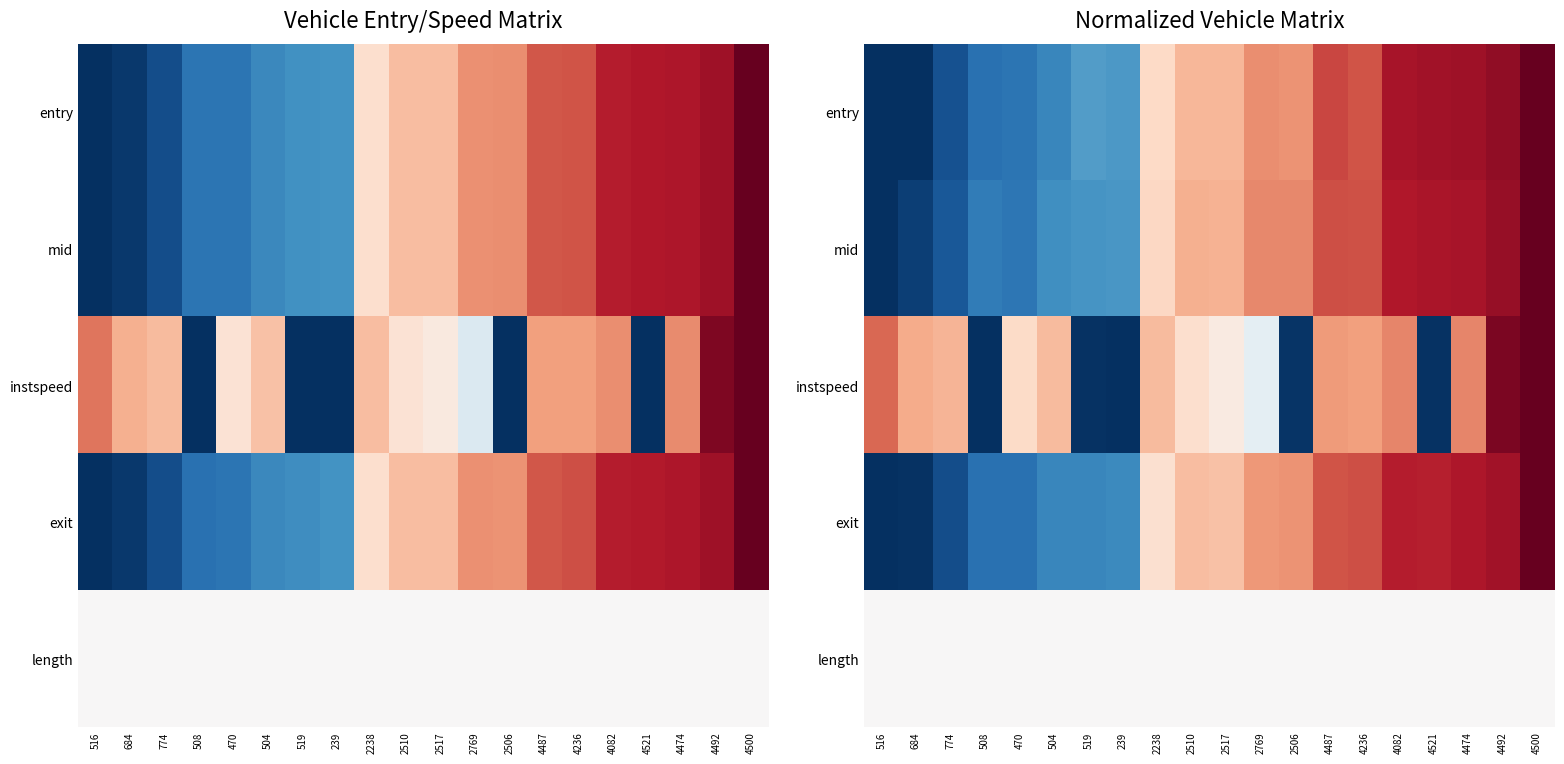

What is the difference between the highest and lowest values at 4082?

0.4